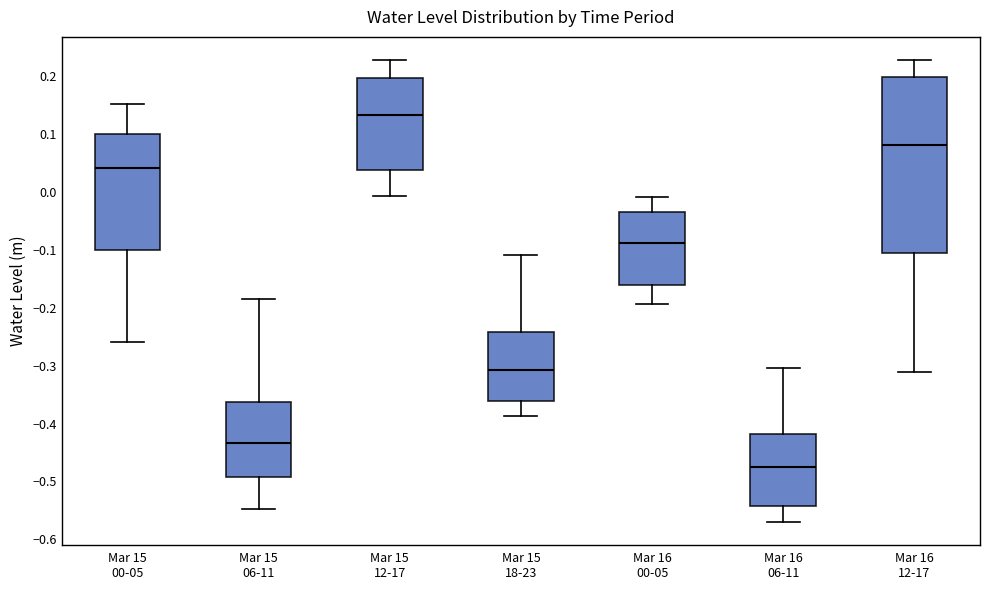

Which box is the tallest, from its lower edge to its upper edge?

Mar 16 12-17